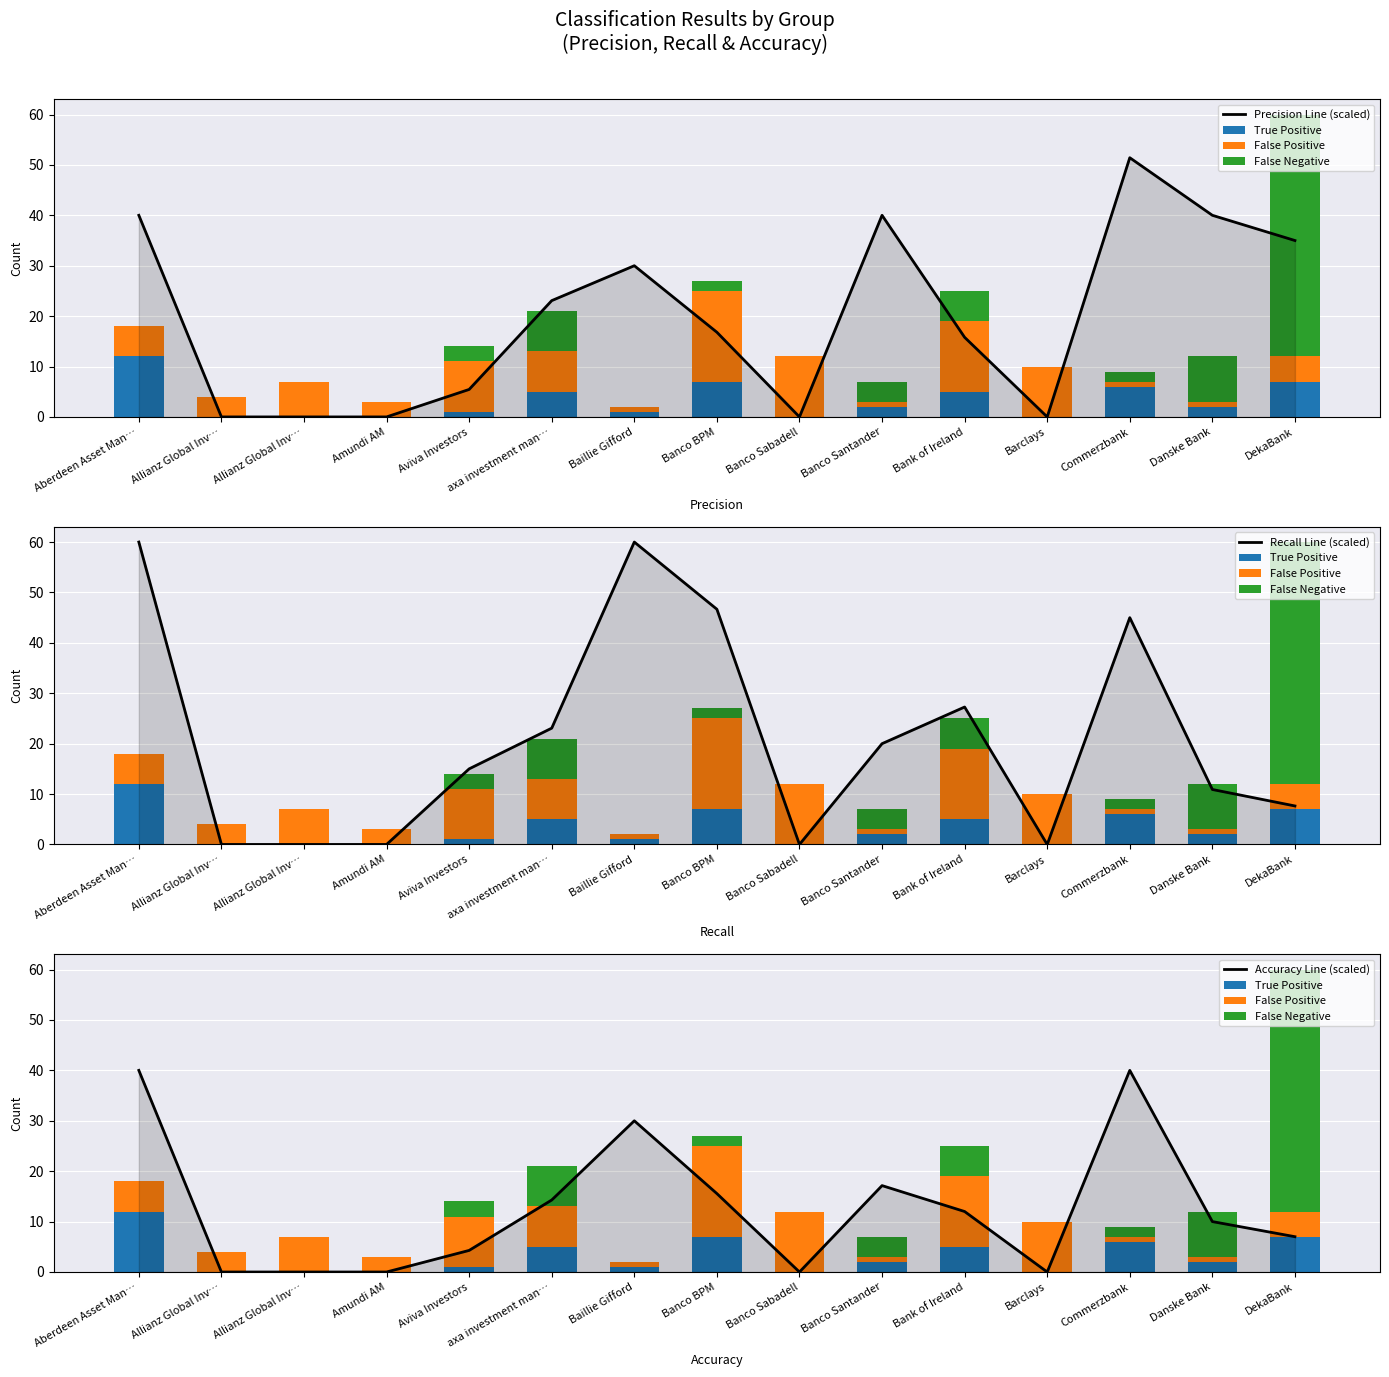

The value of False Negative at Commerzbank is 0.6. True or false?

False